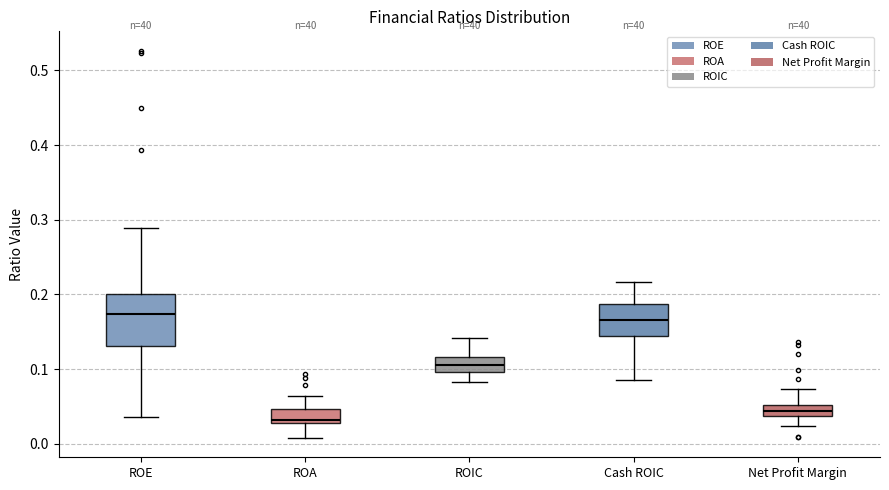

Reading left to right, read every box against the y-axis: the position of its median line, the range the box covers, and the ends of its whiskers. The values are not printed on the chart, so give them approximately, as read against the axis.

ROE: median 0.17, box 0.13 to 0.20, whiskers 0.04 to 0.29
ROA: median 0.03 (just above the box's lower edge), box 0.03 to 0.05, whiskers 0.01 to 0.06
ROIC: median 0.11, box 0.10 to 0.12, whiskers 0.08 to 0.14
Cash ROIC: median 0.17, box 0.14 to 0.19, whiskers 0.09 to 0.22
Net Profit Margin: median 0.04 (inside the box), box 0.04 to 0.05, whiskers 0.02 to 0.07